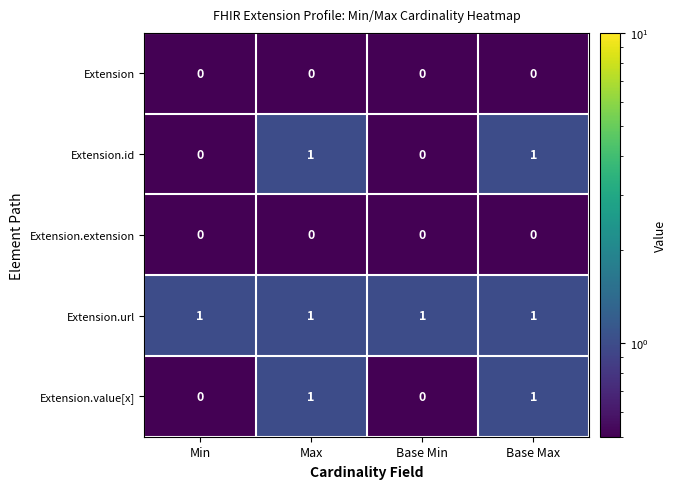

What is the total value across all series at Min?

1